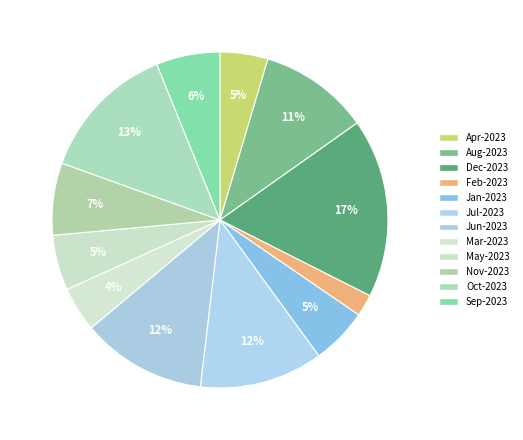

How many segments does this pie chart have?

12